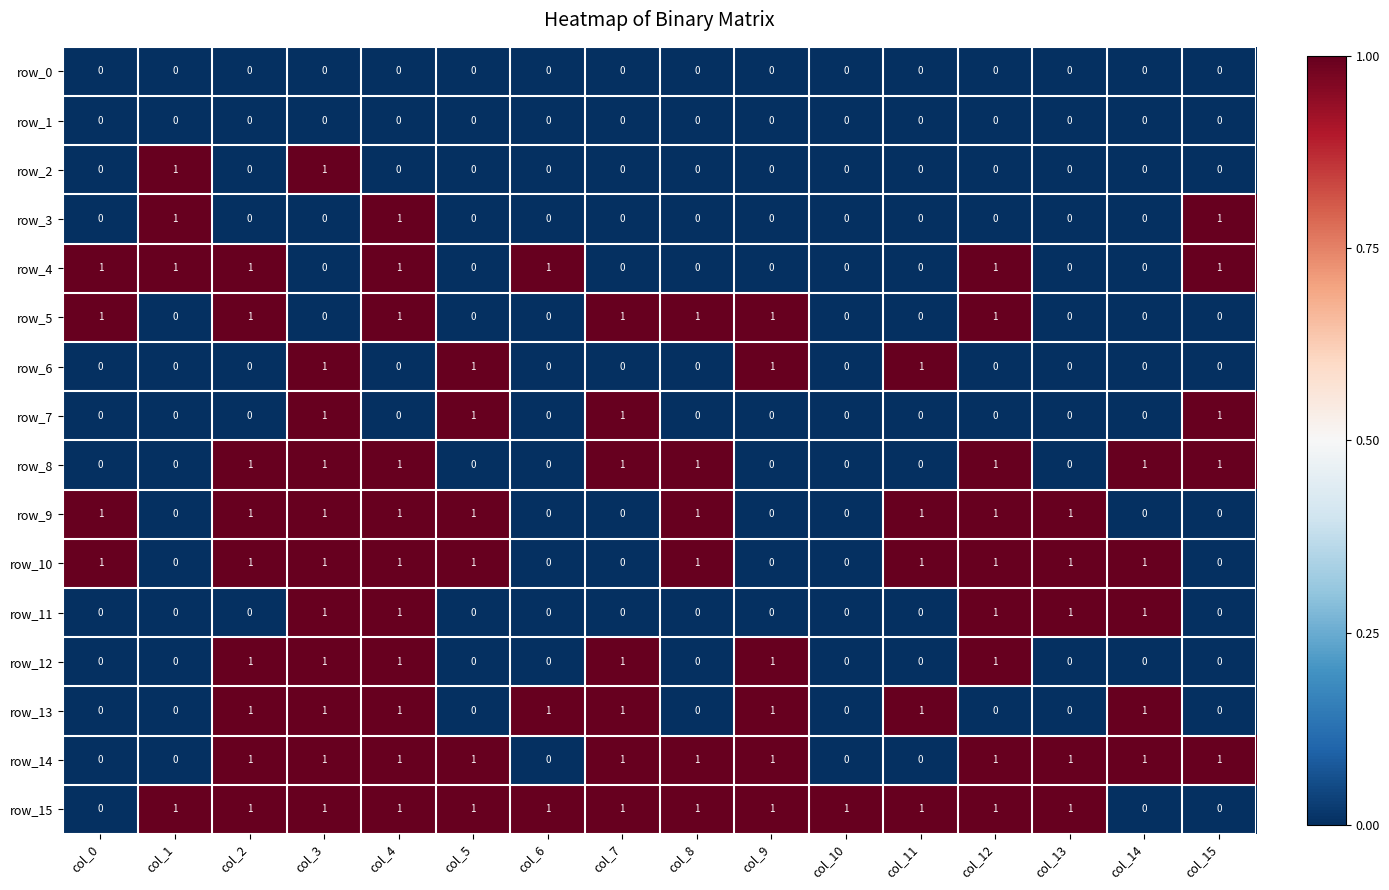

What is the sum of all row_4 values?

7